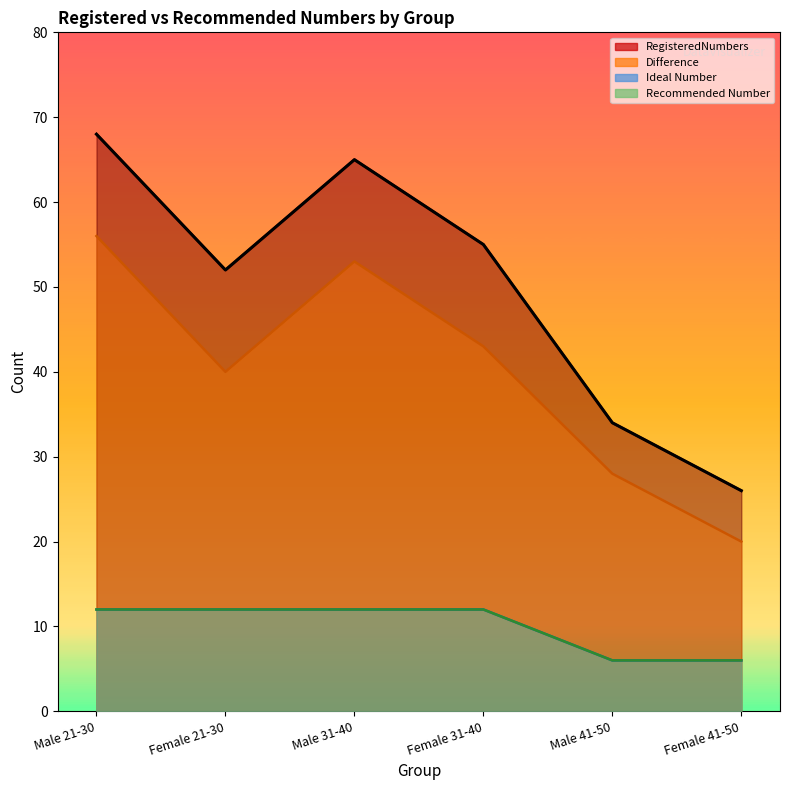

What are all the series names shown in the legend?

RegisteredNumbers, Difference, Ideal Number, Recommended Number